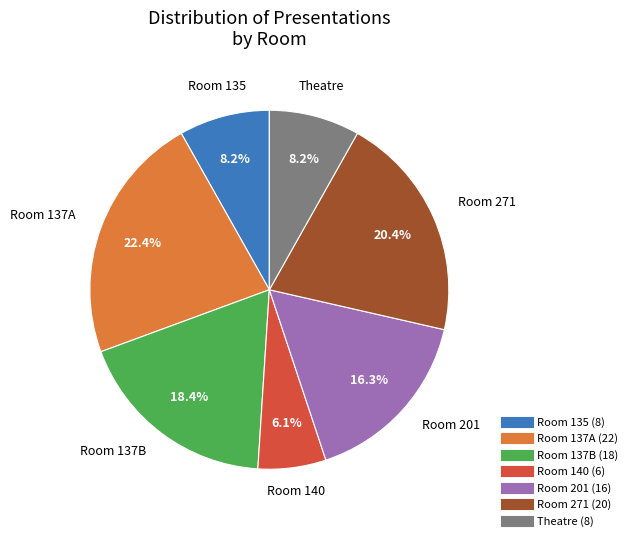

To the nearest percent, what is the difference between the largest and smallest slice percentages?

16%